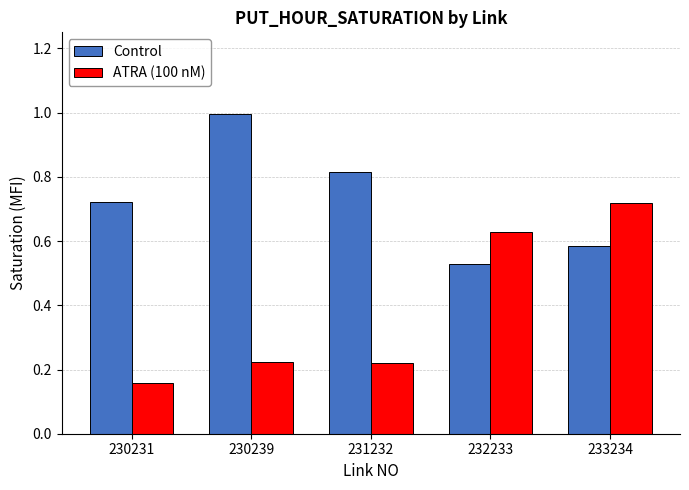

Which category has the highest value across all series?

230239